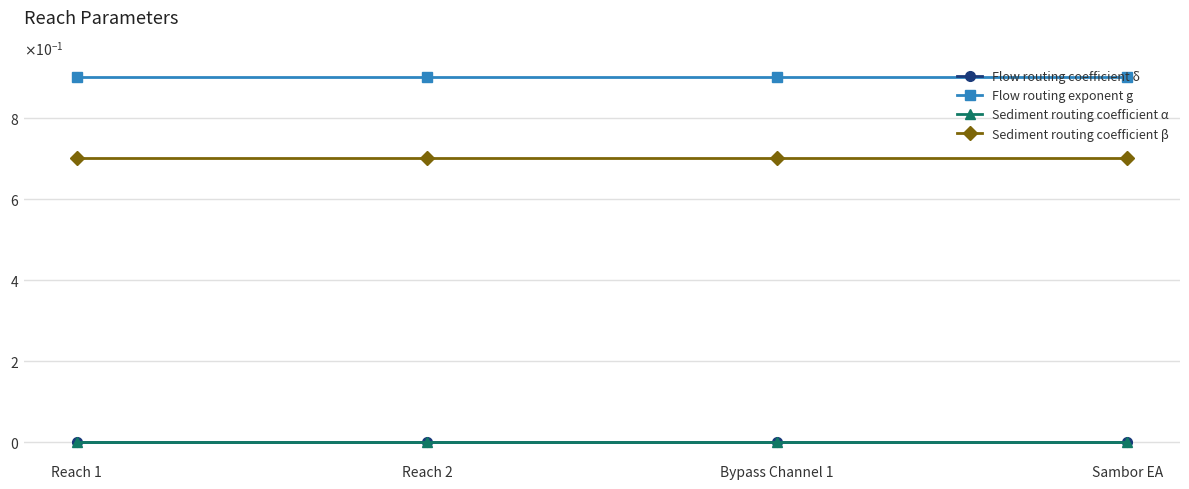

Reading right to left, transcribe all the data shown in this chart.

Flow routing coefficient δ: Sambor EA=0.0	Bypass Channel 1=0.0	Reach 2=0.0	Reach 1=0.0
Flow routing exponent g: Sambor EA=0.9	Bypass Channel 1=0.9	Reach 2=0.9	Reach 1=0.9
Sediment routing coefficient α: Sambor EA=0.0	Bypass Channel 1=0.0	Reach 2=0.0	Reach 1=0.0
Sediment routing coefficient β: Sambor EA=0.7	Bypass Channel 1=0.7	Reach 2=0.7	Reach 1=0.7